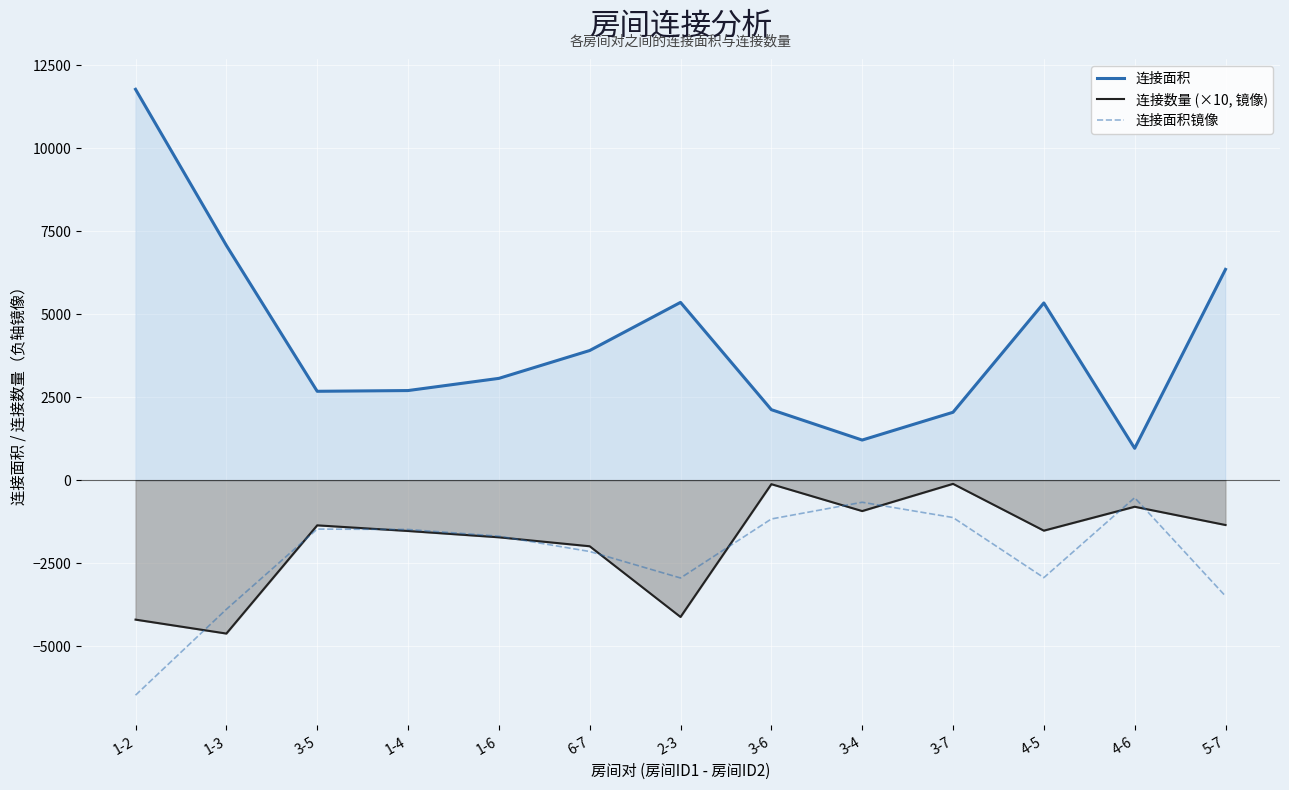

Reading left to right, extract all data points from this chart.

连接面积: 11775.0	7072.0	2678.0	2700.0	3067.0	3906.0	5356.0	2124.0	1209.0	2046.0	5339.0	960.0	6350.0
连接数量 (×10, 镜像): -4200.0	-4620.0	-1360.0	-1530.0	-1720.0	-1990.0	-4120.0	-120.0	-930.0	-110.0	-1520.0	-800.0	-1350.0
连接面积镜像: -6476.3	-3889.6	-1472.9	-1485.0	-1686.9	-2148.3	-2945.8	-1168.2	-665.0	-1125.3	-2936.5	-528.0	-3492.5